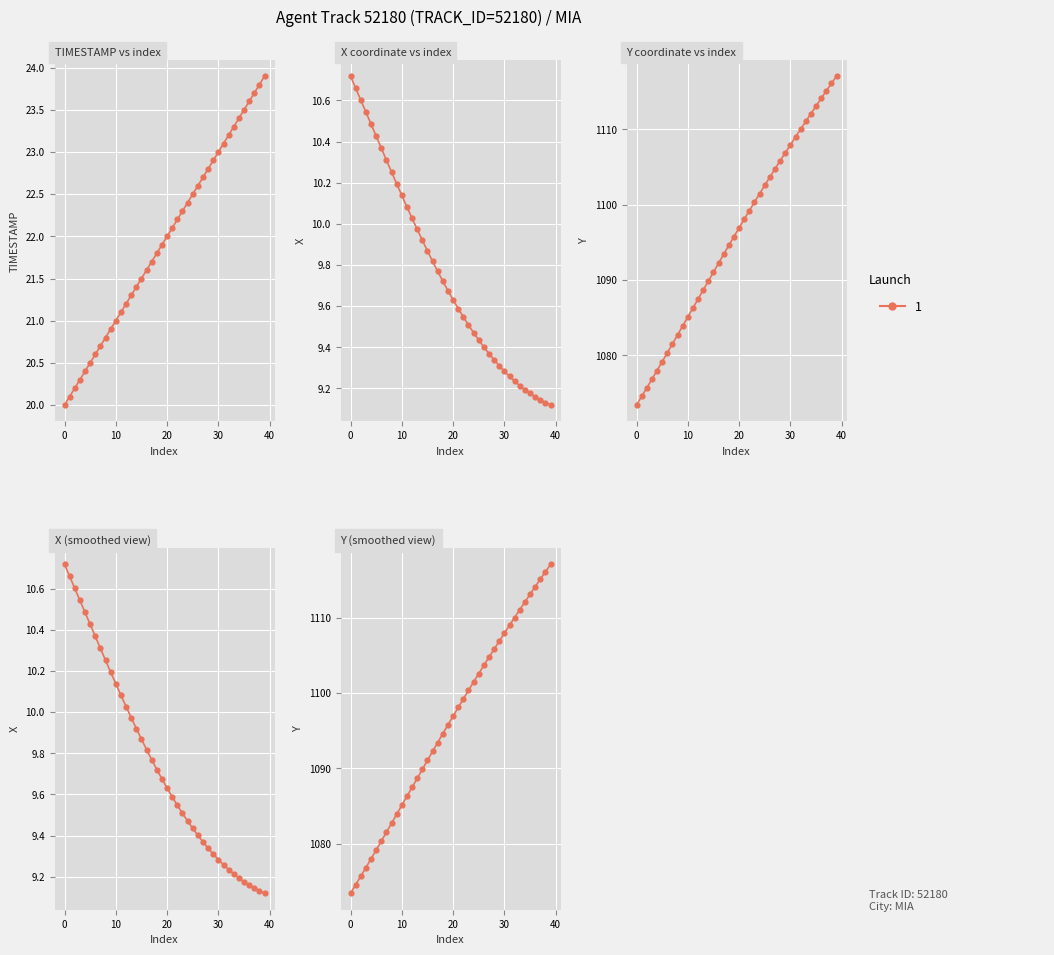

Where does the data first go above 1096?

20